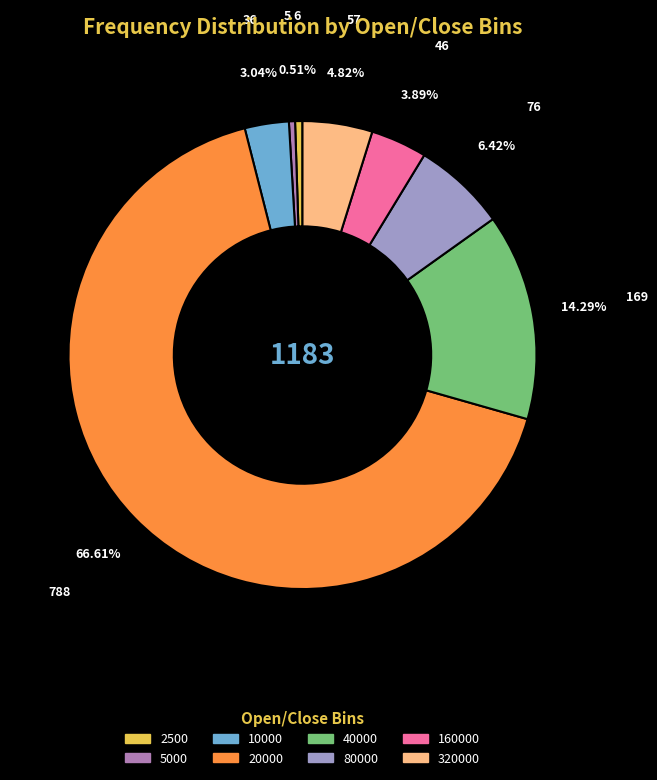

Combined, what portion of the pie is 2500 and 160000?

4.4%